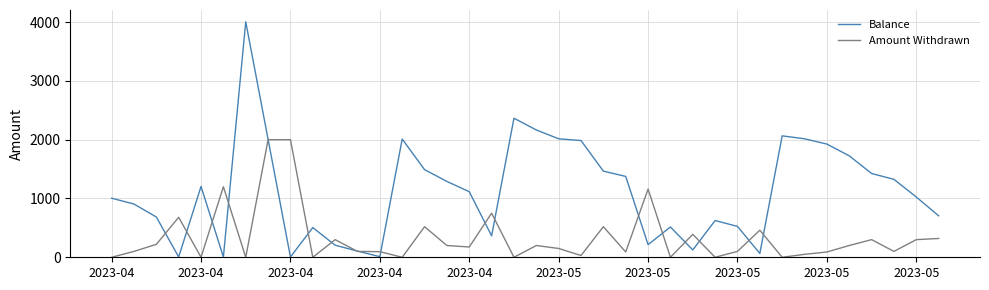

What is the greatest value displayed?

4005